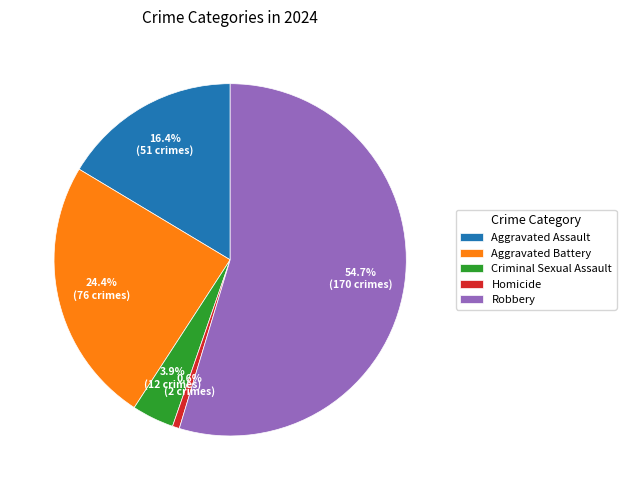

True or false: Homicide accounts for 1% of the total.

True